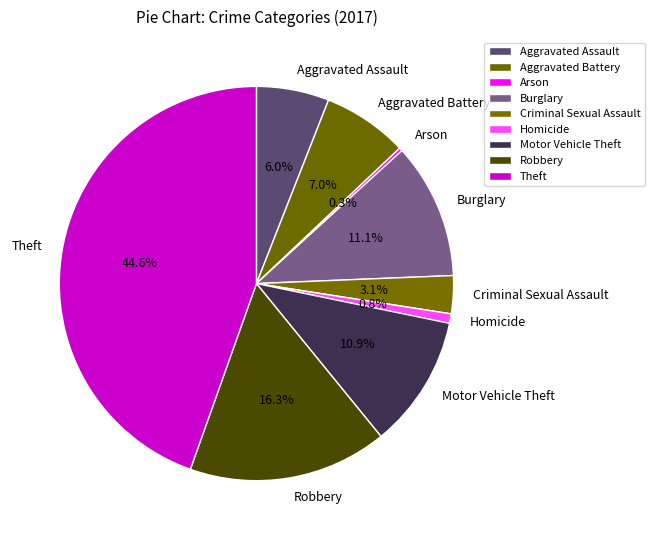

Approximately how many times larger is the value at Criminal Sexual Assault compared to Homicide?

4.0